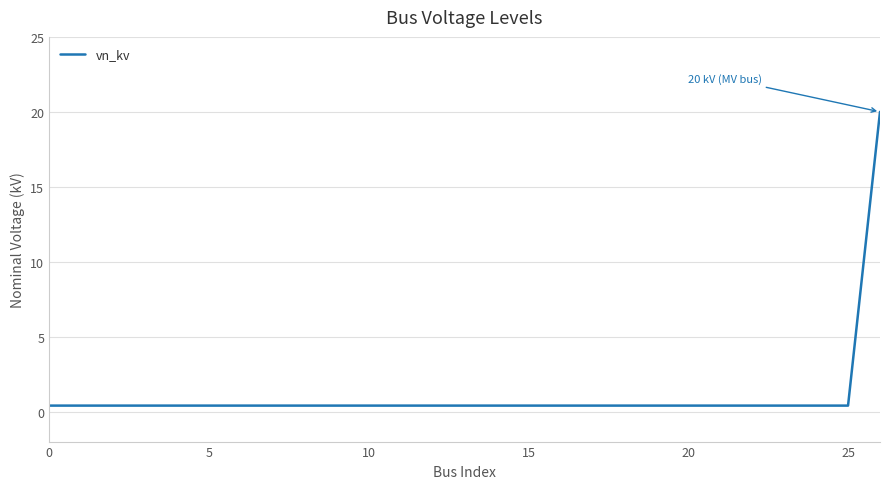

What is the maximum value shown in the chart?

20.0